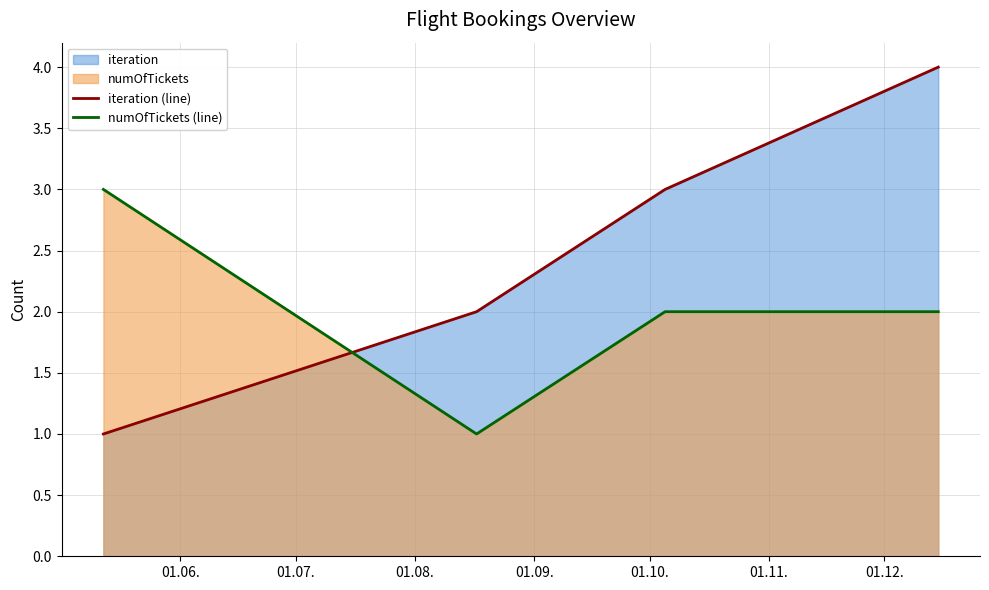

What is the difference between the maximum and minimum values in the iteration (line) series?

3